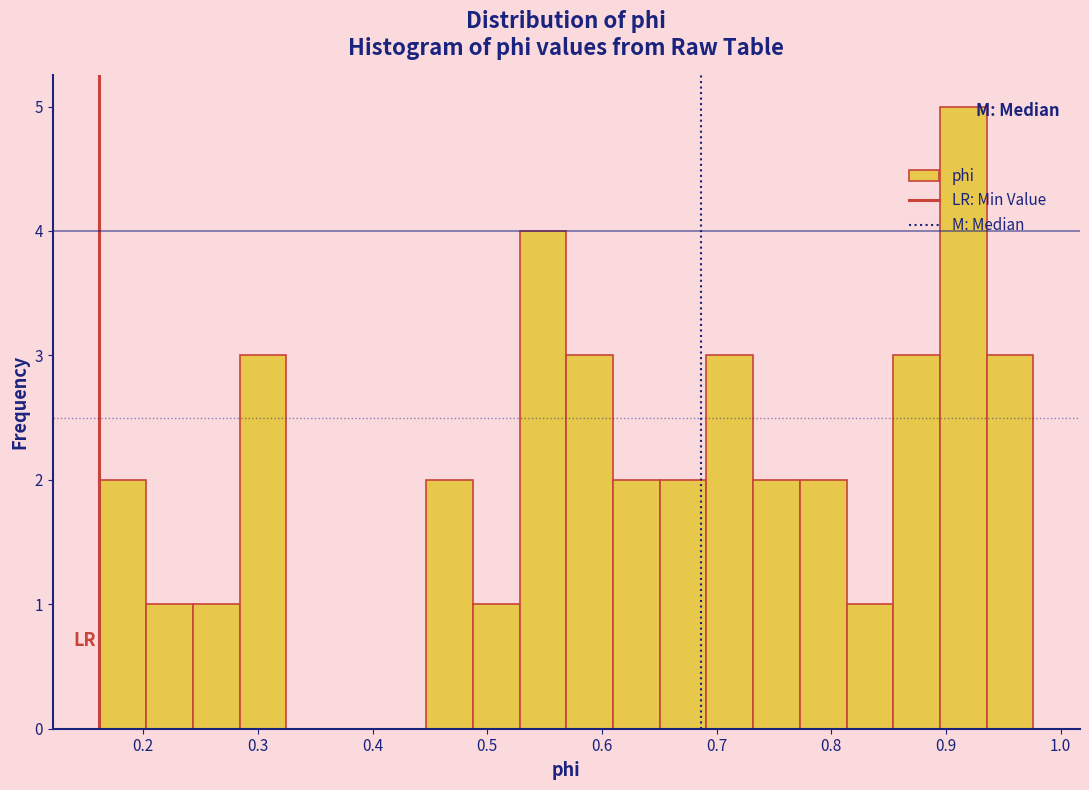

How tall is the bar that spans 0.61 to 0.65 on the x-axis? Neither the bar edges nor the heights are printed on the chart, so give them approximately, as read against the axes.

2